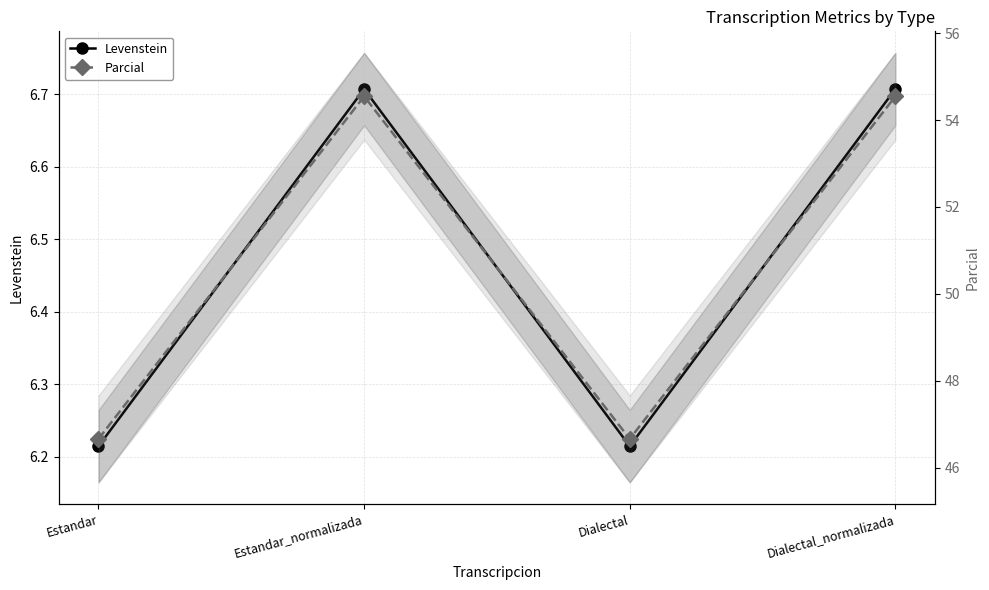

How many Levenstein values are between 6 and 7?

4